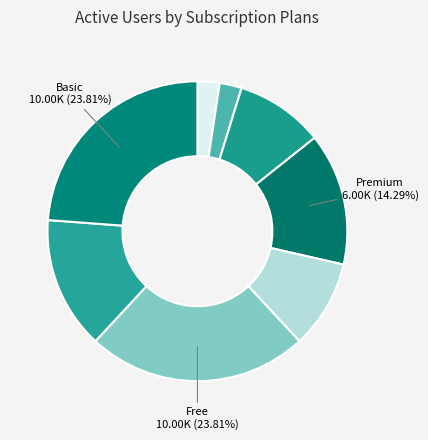

How many segments does this pie chart have?

8